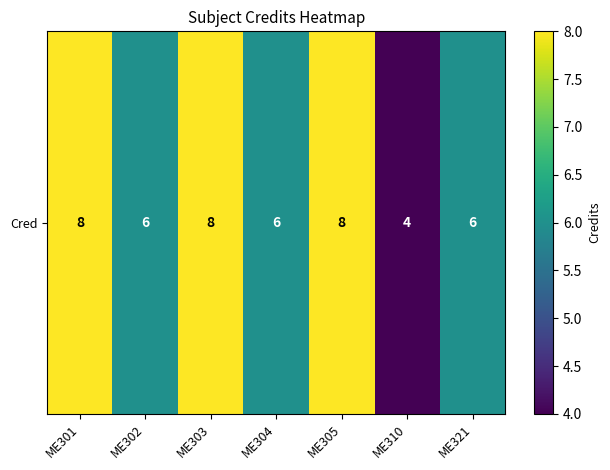

Between ME301 and ME303, which is larger?

ME301